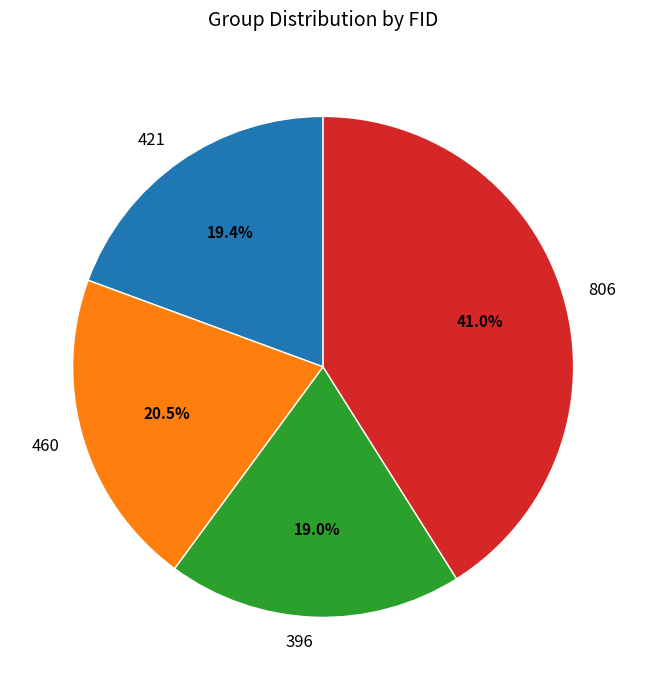

Approximately how many times larger is the value at 806 compared to 421?

2.1